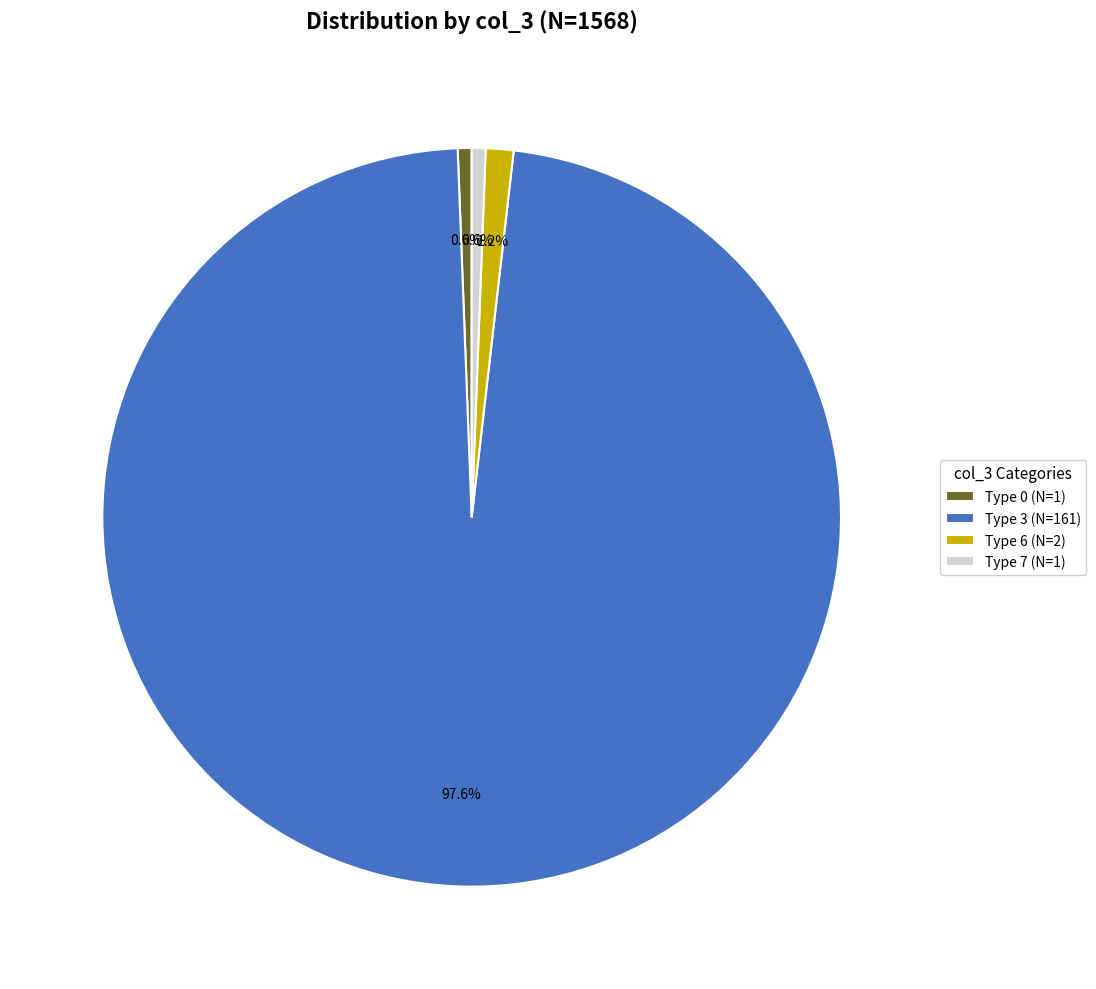

Do Type 6 (N=2) and Type 3 (N=161) together represent more than half of the pie?

Yes